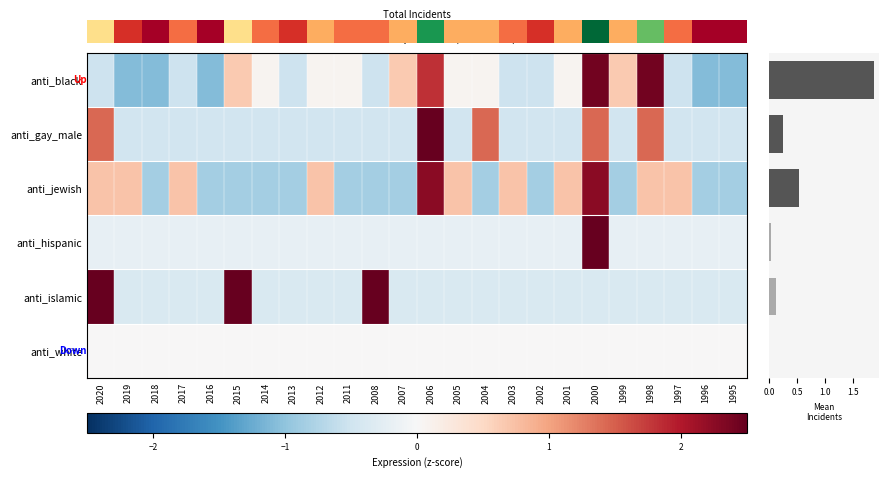

At which label does anti_islamic first exceed 0?

2020